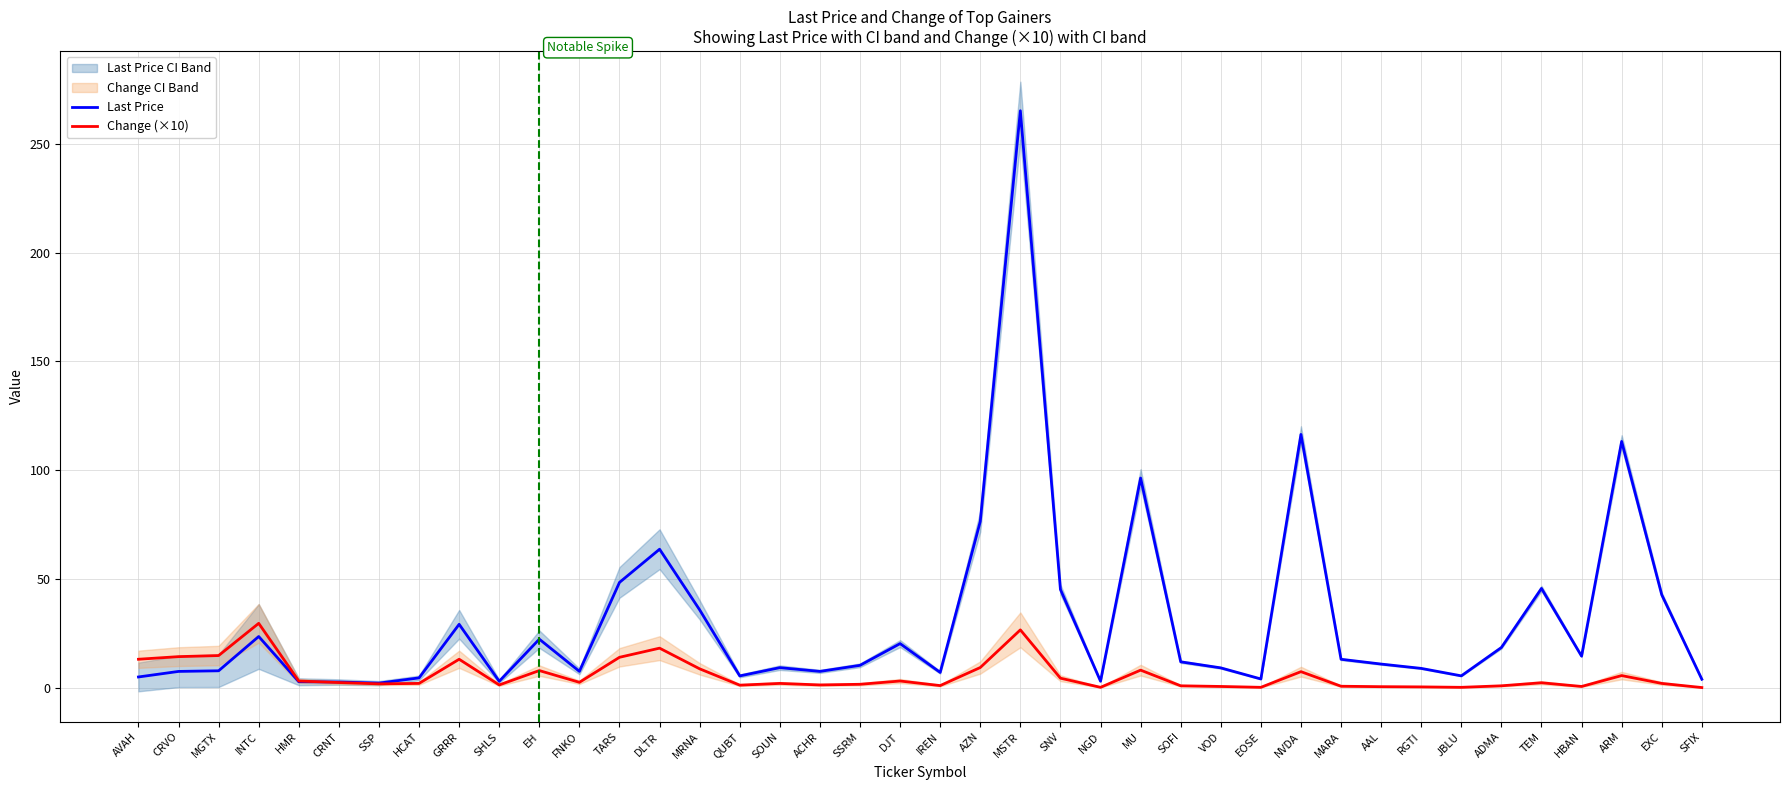

What is the highest value of the Change (×10) series?

29.7